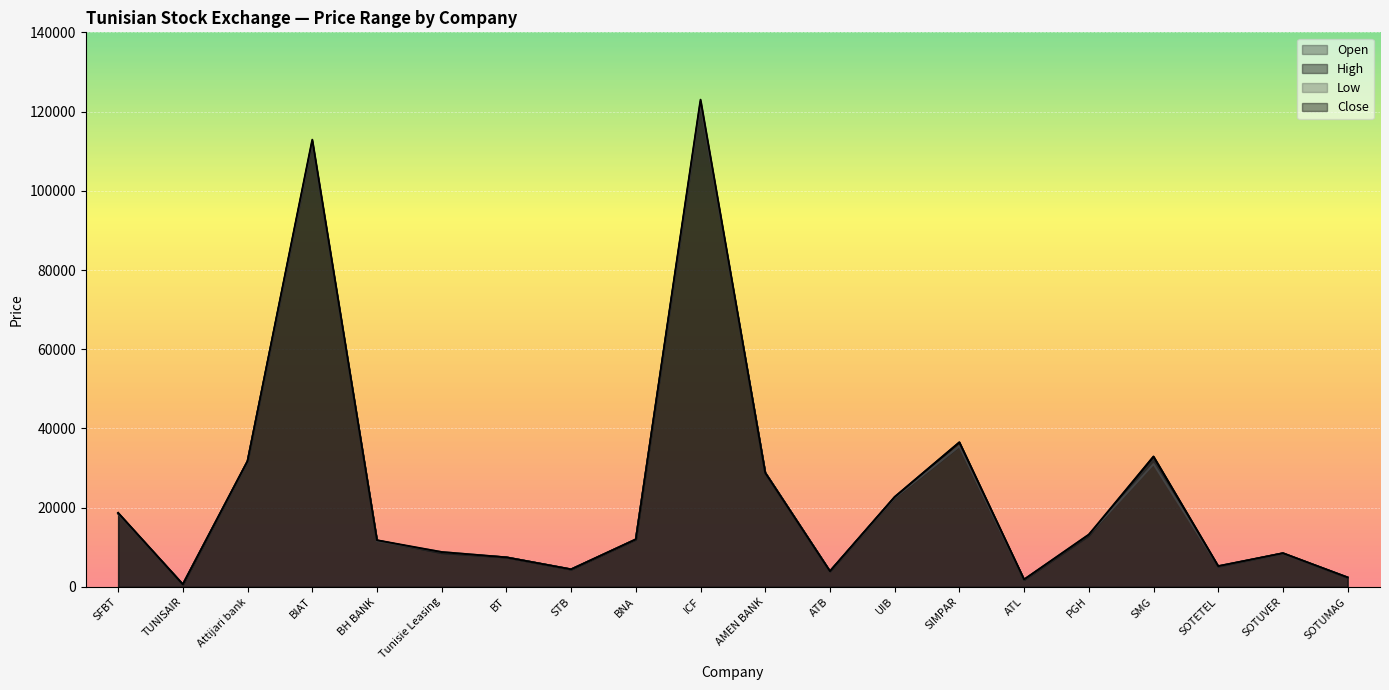

Which has a higher value, AMEN BANK or ATB?

AMEN BANK